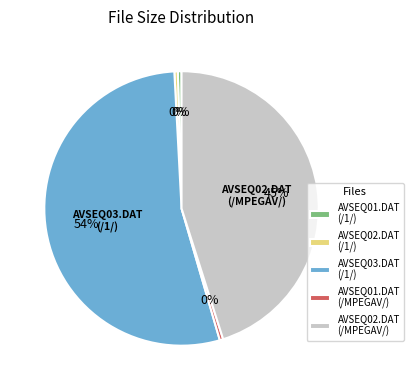

Which slice is the largest?

AVSEQ03.DAT (/1/)